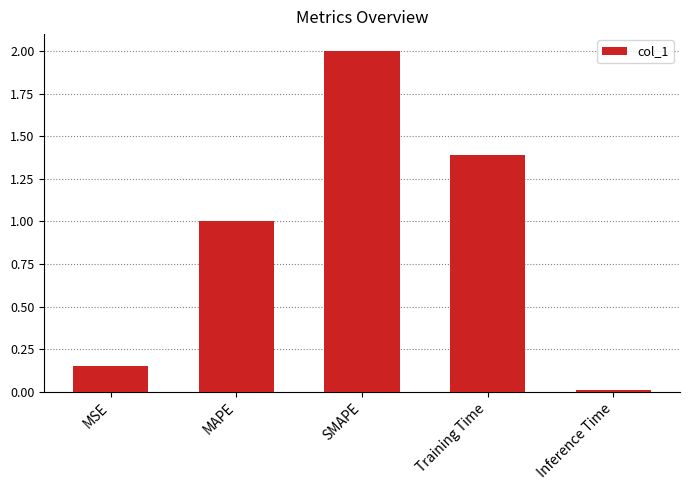

Which category has the highest value across all series?

SMAPE